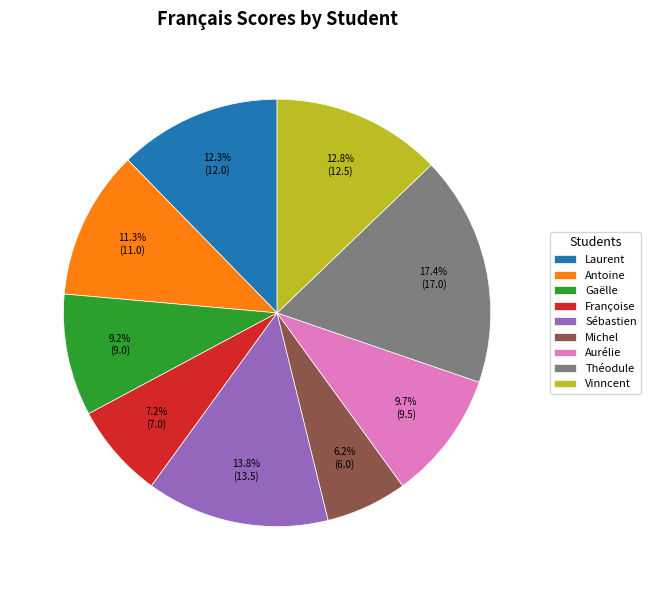

True or false: Laurent accounts for 12% of the total.

True